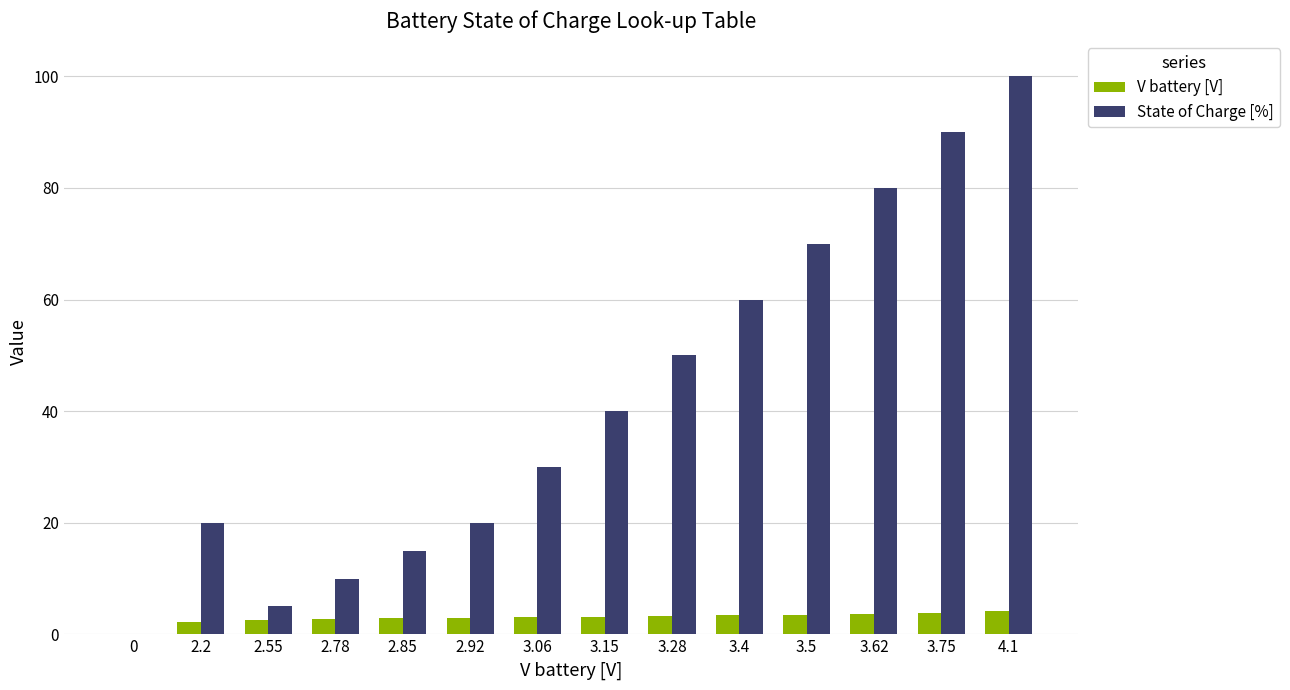

What is the sum of the V battery [V] values at 3.62 and 2.55?

6.2